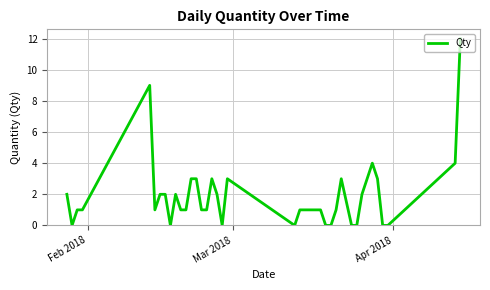

What is the difference between the maximum and minimum values?

12